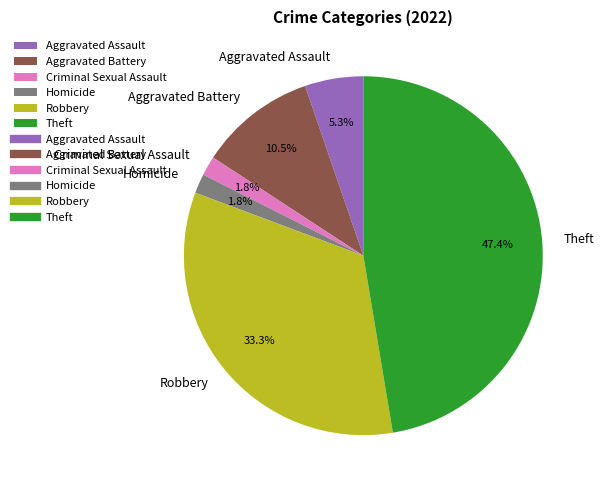

What is the largest slice in the pie chart?

Theft